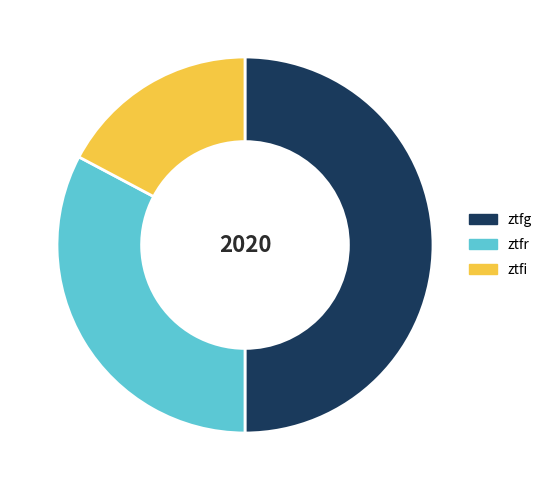

Is it true that ztfr is 33% of the pie?

True